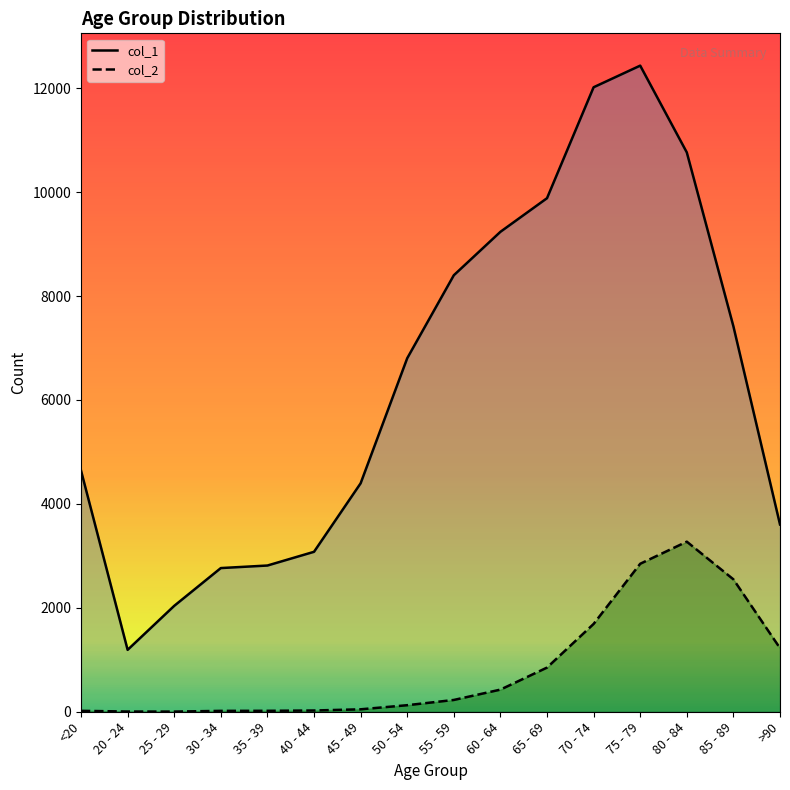

Where does the col_2 series first go above 227?

60 - 64